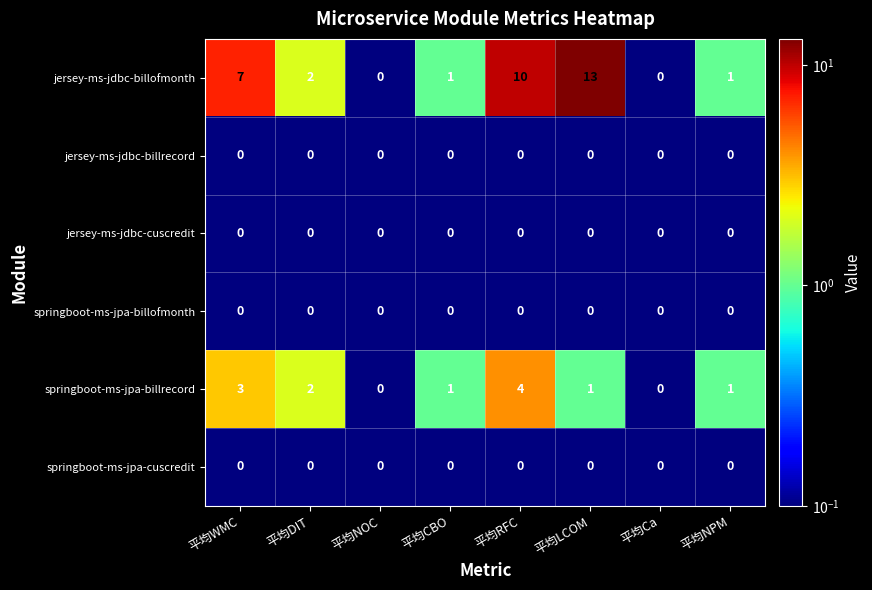

What is the minimum value shown in the chart?

0